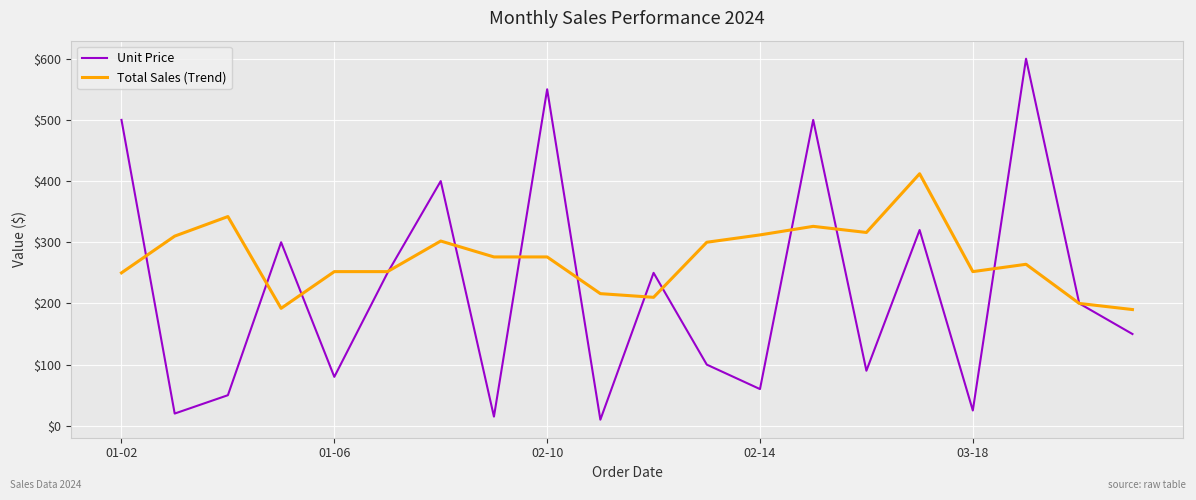

Which series has the largest total across all categories?

Total Sales (Trend)